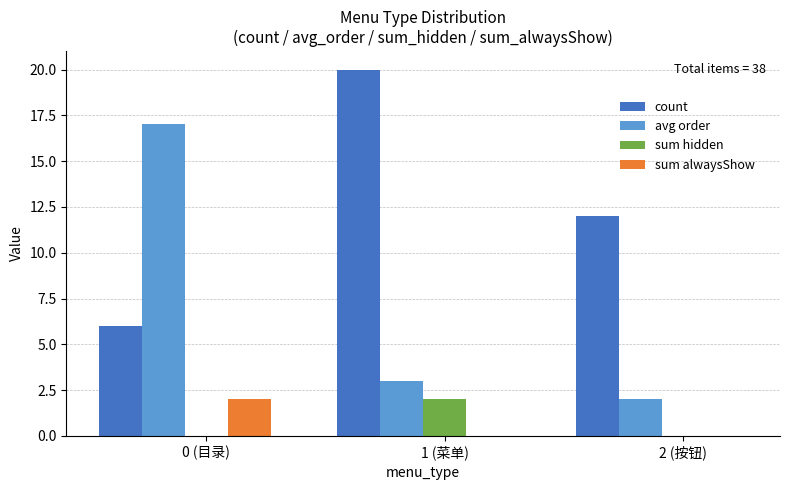

What value does the count series have at 1 (菜单)?

20